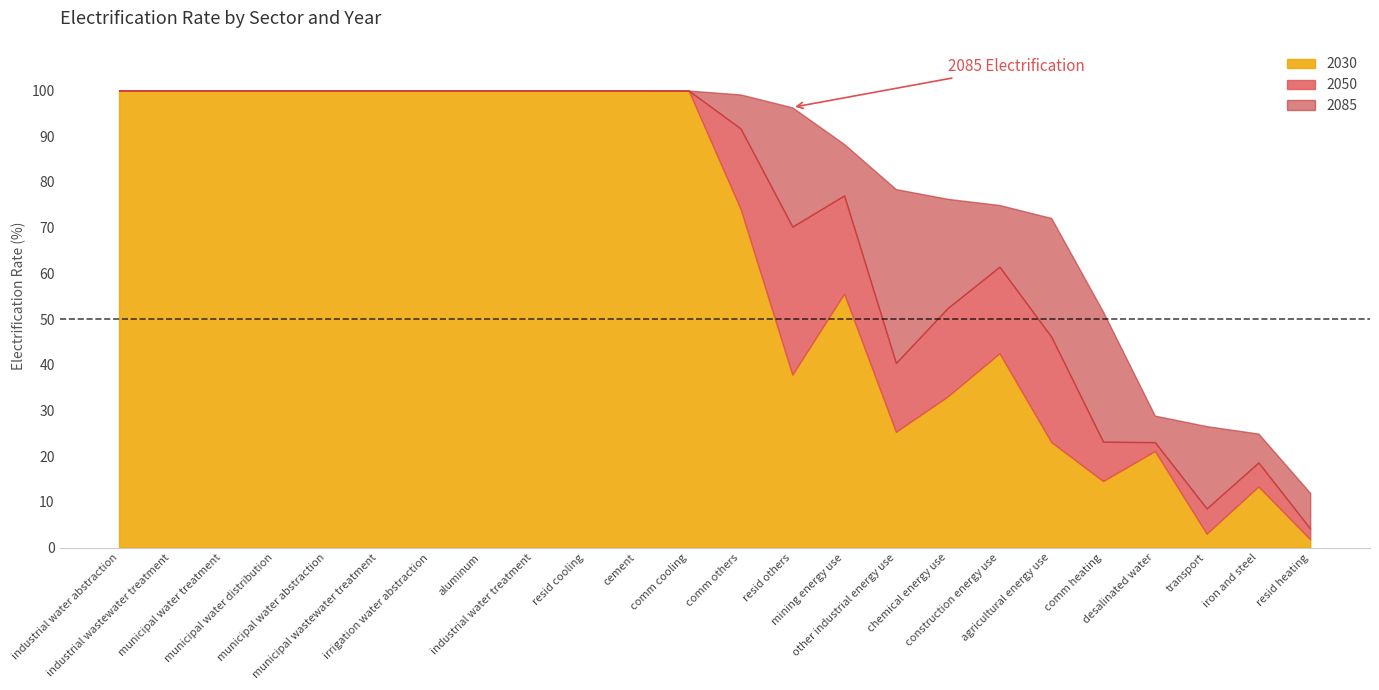

Reading right to left, what are all the values shown in this chart?

2030: resid heating=1.8	iron and steel=13.4	transport=3.0	desalinated water=21.1	comm heating=14.6	agricultural energy use=23.1	construction energy use=42.5	chemical energy use=33.1	other industrial energy use=25.3	mining energy use=55.6	resid others=37.8	comm others=74.1	comm cooling=99.9	cement=100.0	resid cooling=100.0	industrial water treatment=100.0	aluminum=100.0	irrigation water abstraction=100.0	municipal wastewater treatment=100.0	municipal water abstraction=100.0	municipal water distribution=100.0	municipal water treatment=100.0	industrial wastewater treatment=100.0	industrial water abstraction=100.0
2050: resid heating=4.2	iron and steel=18.6	transport=8.6	desalinated water=23.1	comm heating=23.2	agricultural energy use=46.1	construction energy use=61.5	chemical energy use=52.4	other industrial energy use=40.4	mining energy use=77.0	resid others=70.2	comm others=91.7	comm cooling=100.0	cement=100.0	resid cooling=100.0	industrial water treatment=100.0	aluminum=100.0	irrigation water abstraction=100.0	municipal wastewater treatment=100.0	municipal water abstraction=100.0	municipal water distribution=100.0	municipal water treatment=100.0	industrial wastewater treatment=100.0	industrial water abstraction=100.0
2085: resid heating=12.0	iron and steel=24.9	transport=26.6	desalinated water=28.9	comm heating=51.6	agricultural energy use=72.1	construction energy use=75.0	chemical energy use=76.3	other industrial energy use=78.4	mining energy use=88.3	resid others=96.3	comm others=99.2	comm cooling=100.0	cement=100.0	resid cooling=100.0	industrial water treatment=100.0	aluminum=100.0	irrigation water abstraction=100.0	municipal wastewater treatment=100.0	municipal water abstraction=100.0	municipal water distribution=100.0	municipal water treatment=100.0	industrial wastewater treatment=100.0	industrial water abstraction=100.0